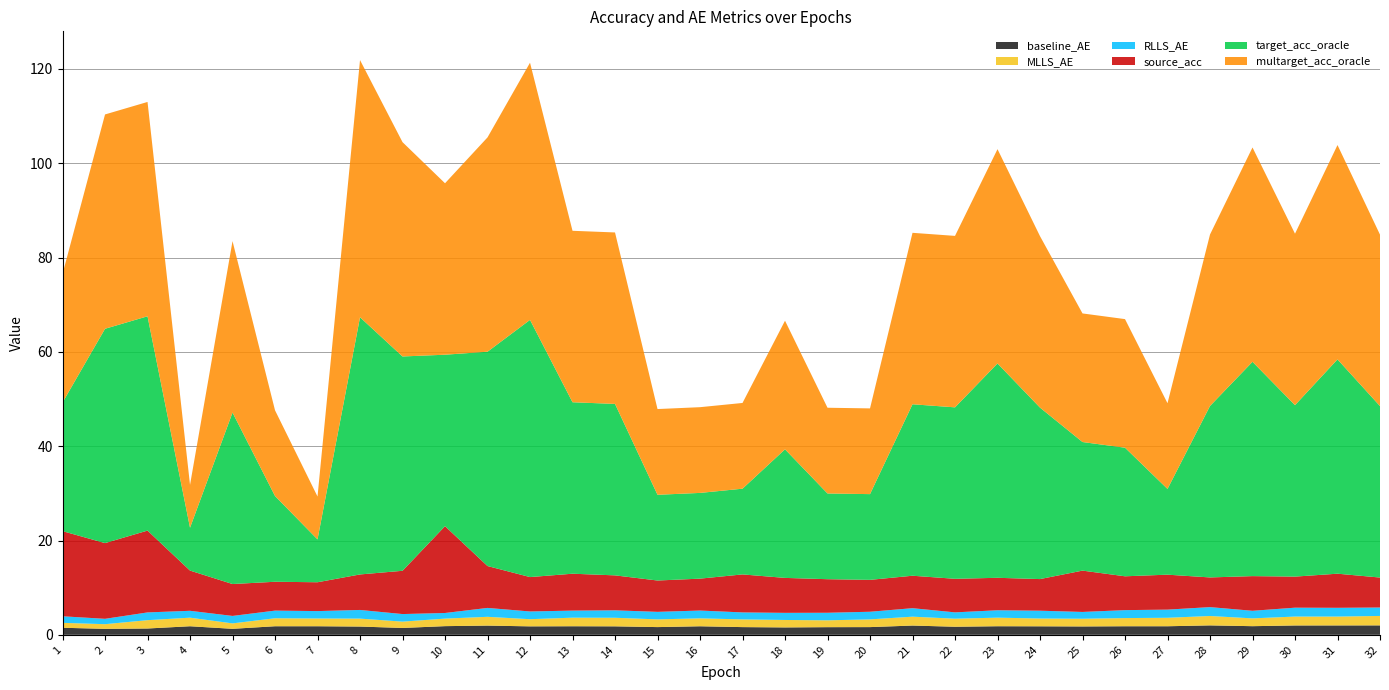

What is the sum of the multarget_acc_oracle values at 14 and 28?

72.7